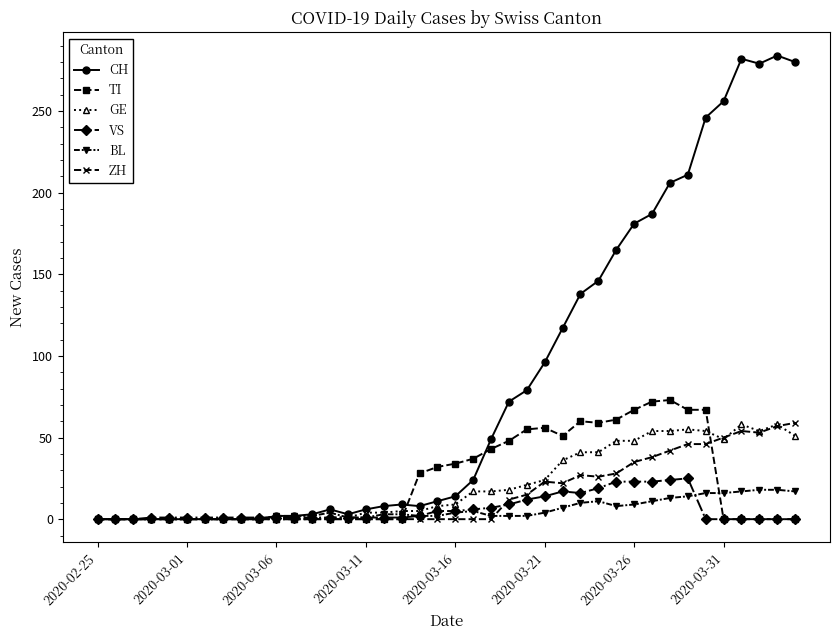

Does the chart have visible grid lines?

No